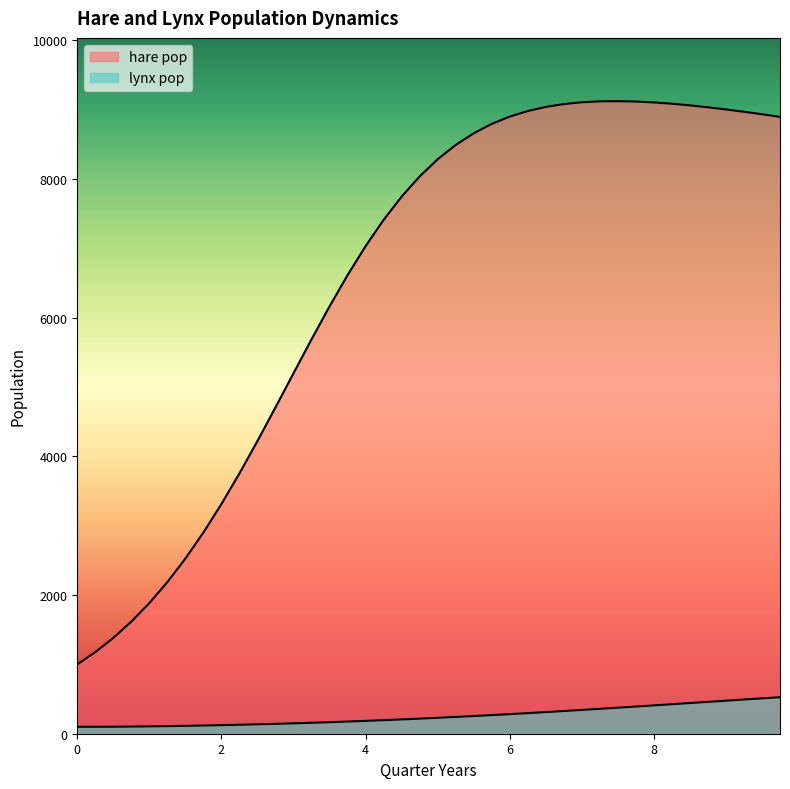

At which category is the sum across all series the highest?

32